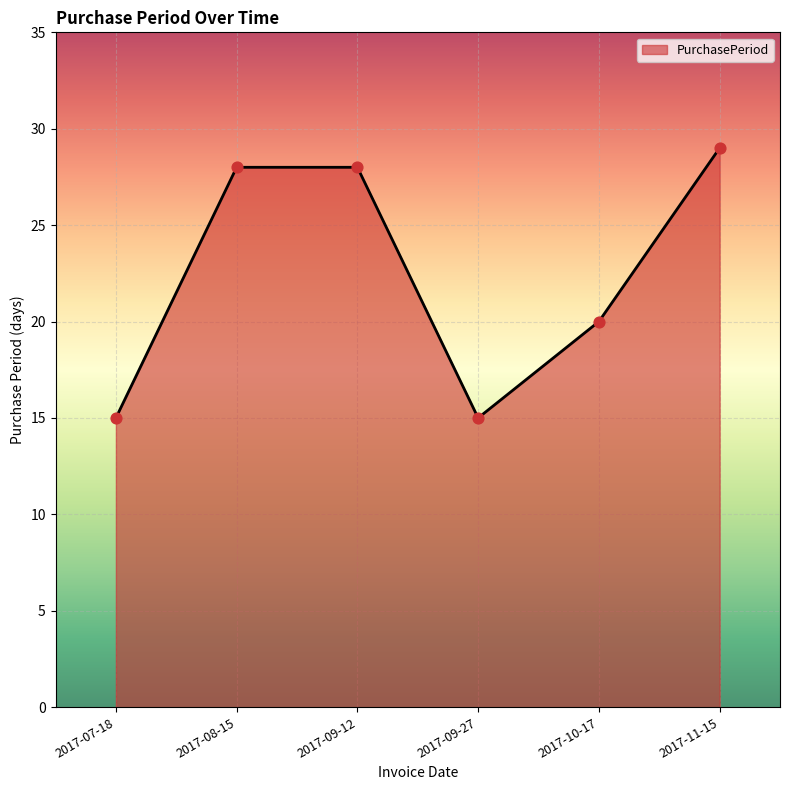

Between 2017-07-18 and 2017-11-15, which is larger?

2017-11-15